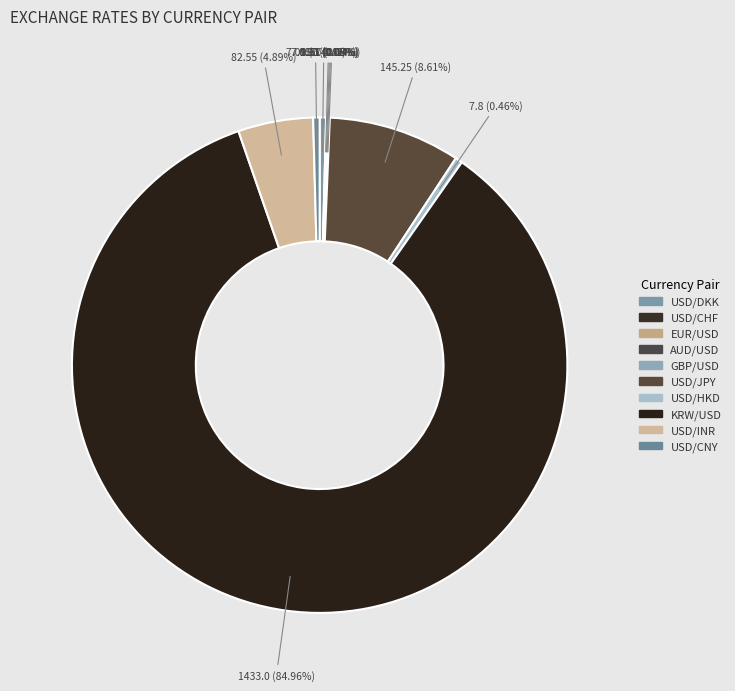

Count the number of slices in the pie.

10